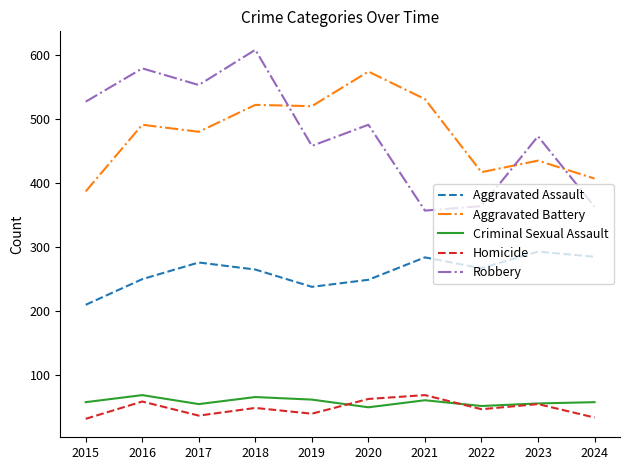

Which category has the lowest value in the Aggravated Assault series?

2015